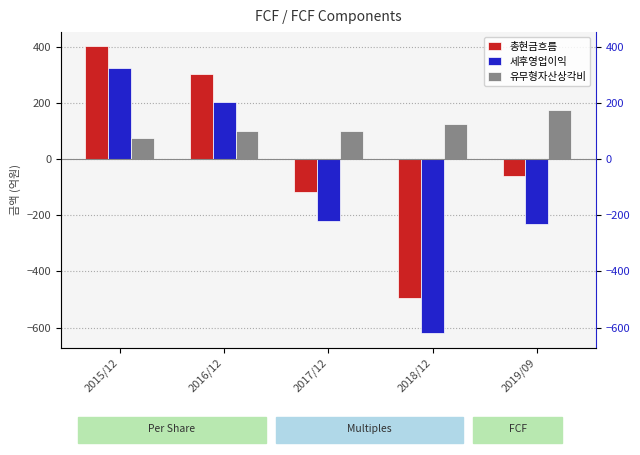

Rank the series at 2015/12 from lowest to highest value.

유무형자산상각비, 세후영업이익, 총현금흐름